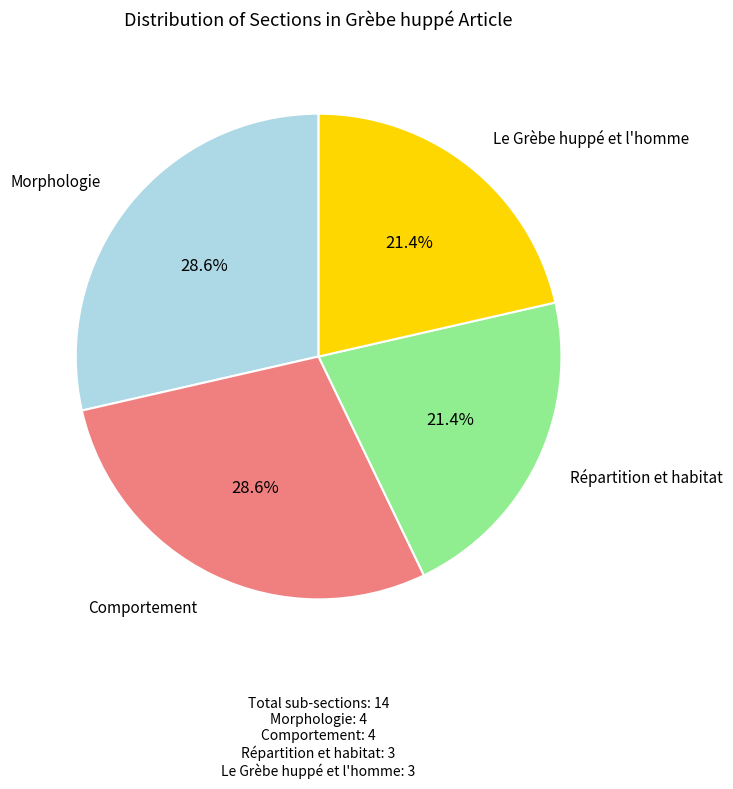

Is there a majority slice in this chart?

No